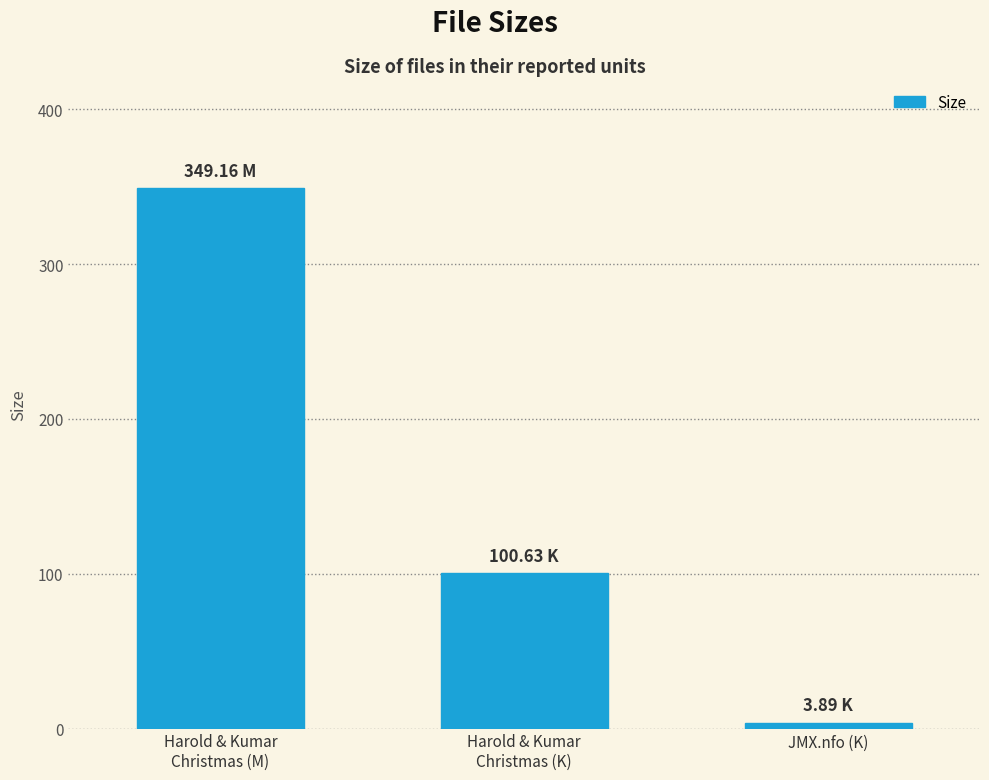

What is the difference between the second highest and minimum values?

96.7